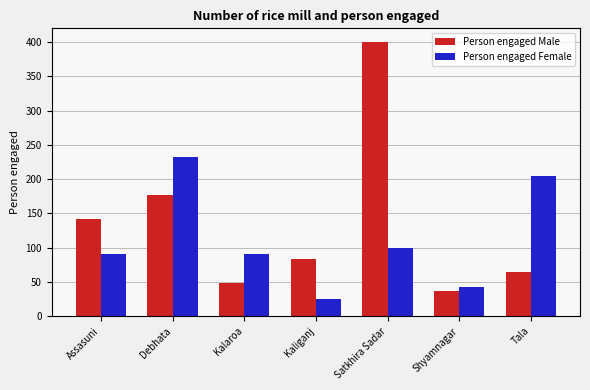

What value does the Person engaged Female series have at Assasuni, to the nearest 10?

90